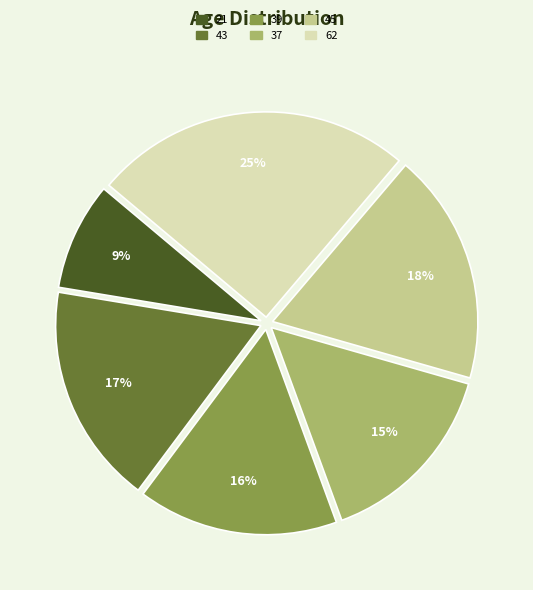

To the nearest percent, what percentage of the pie is 39?

16%